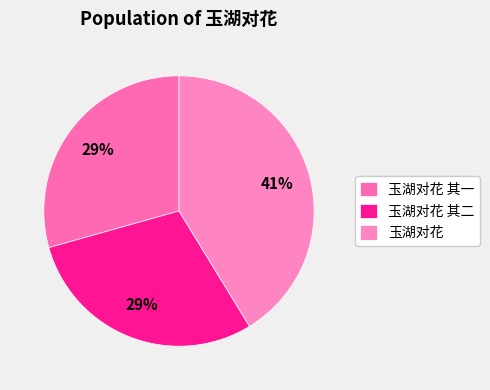

To the nearest percent, what is the combined percentage of 玉湖对花 其一 and 玉湖对花?

71%